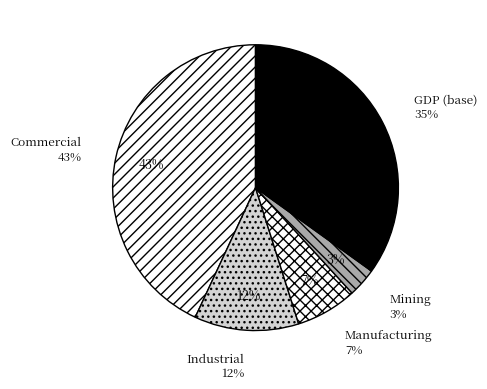

Rank the categories by value from lowest to highest.

va_mining_mmm_usd, va_manufacturing_mmm_usd, va_industrial_mmm_usd, gdp_mmm_usd, va_commercial_mmm_usd